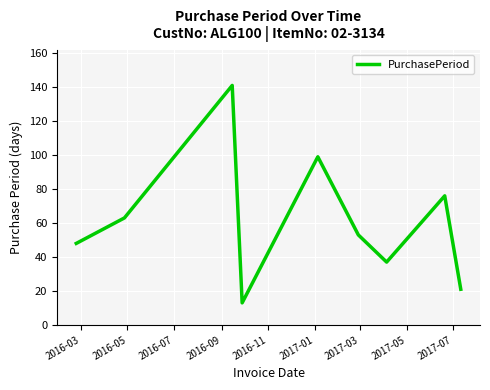

What is the difference between the second highest and second lowest values?

78